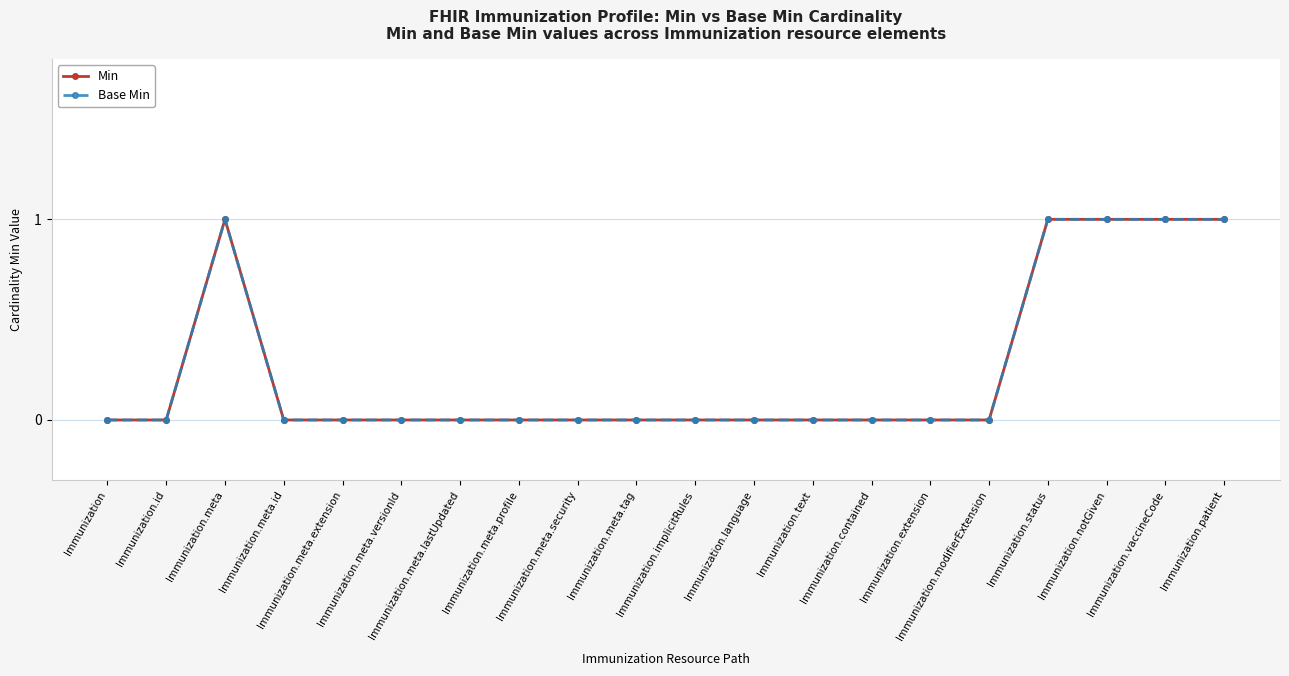

Is this an area chart (filled region under the line)?

No